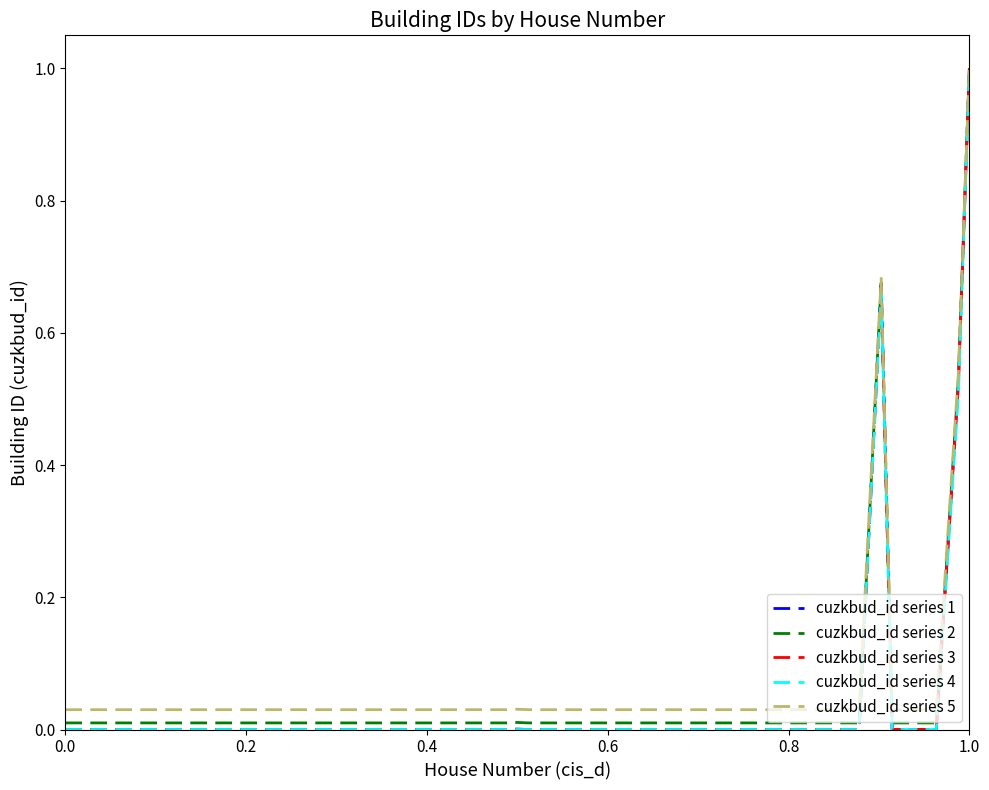

What is the greatest value displayed?

1.0